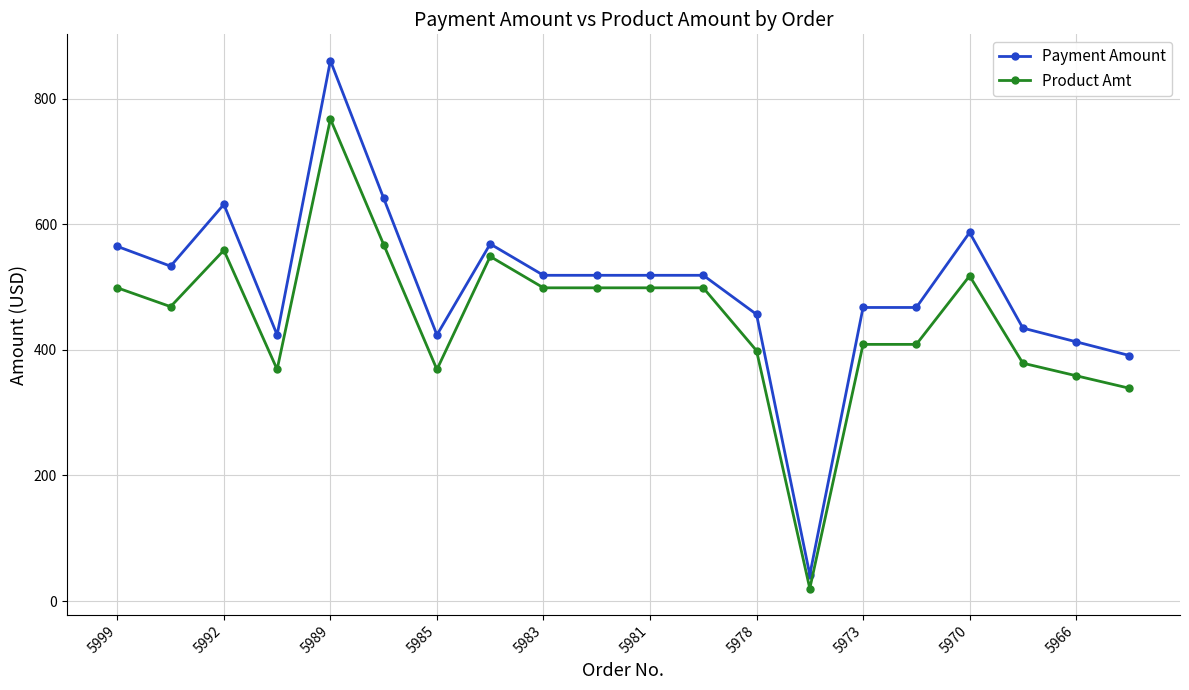

Which series has the largest range (max minus min)?

Payment Amount